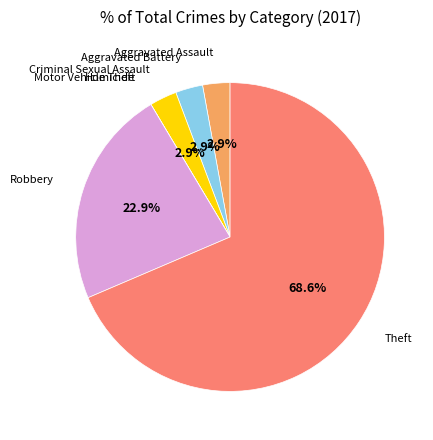

Is there a majority slice in this chart?

Yes